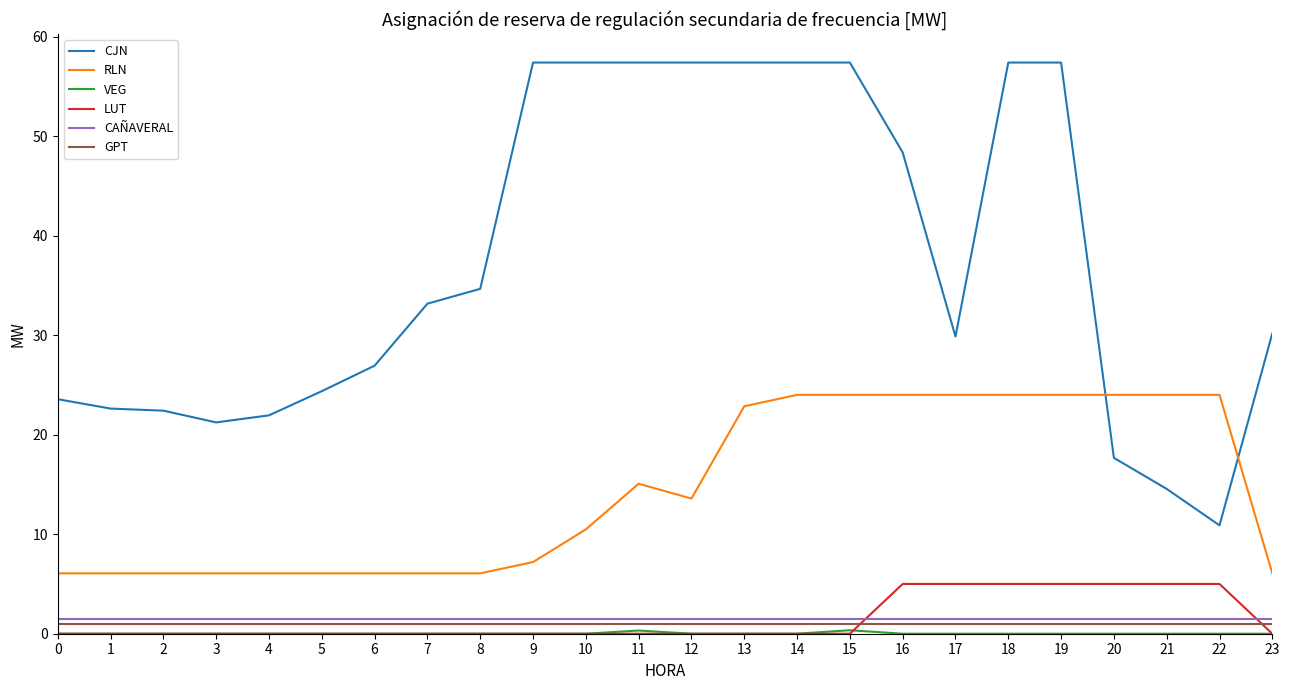

Which series has the largest range (max minus min)?

CJN